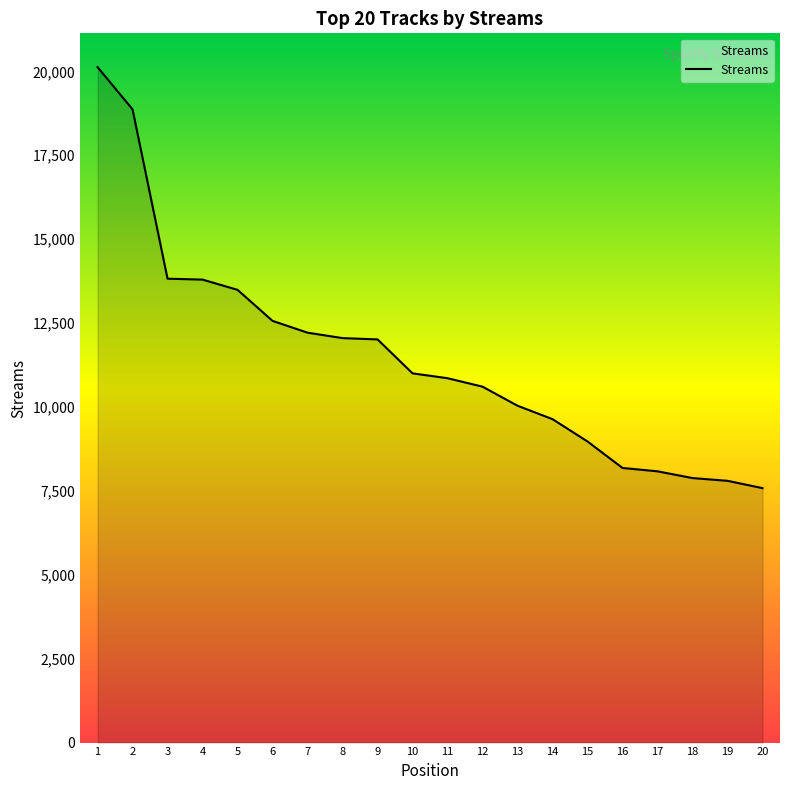

The chart shows a value of 11466 at 17. True or false?

False